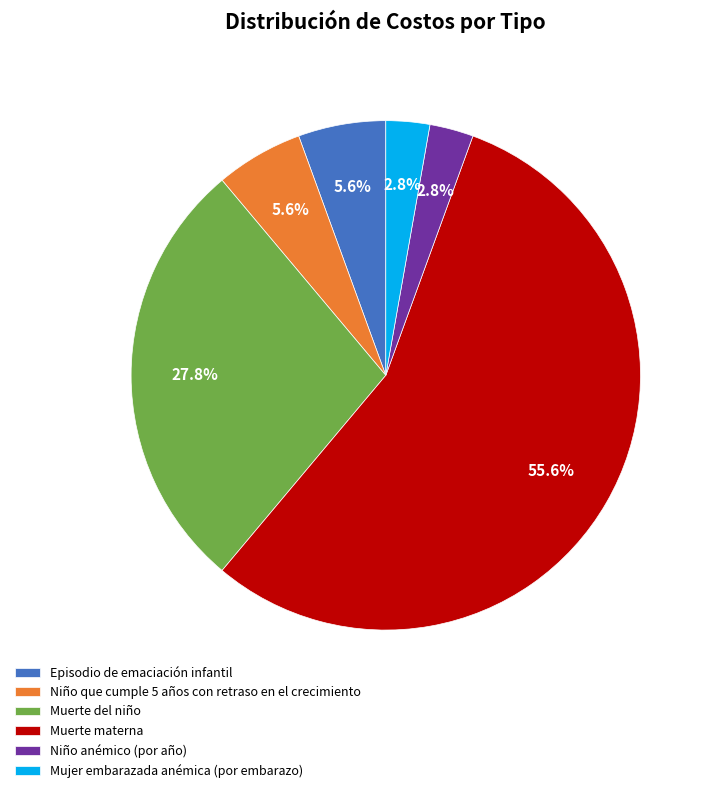

Which has a higher value, Muerte materna or Mujer embarazada anémica (por embarazo)?

Muerte materna